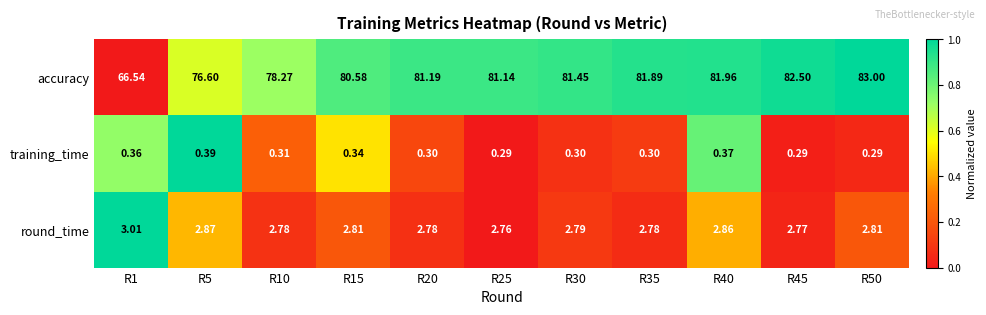

What is the difference between the highest and lowest values at R40?

81.6